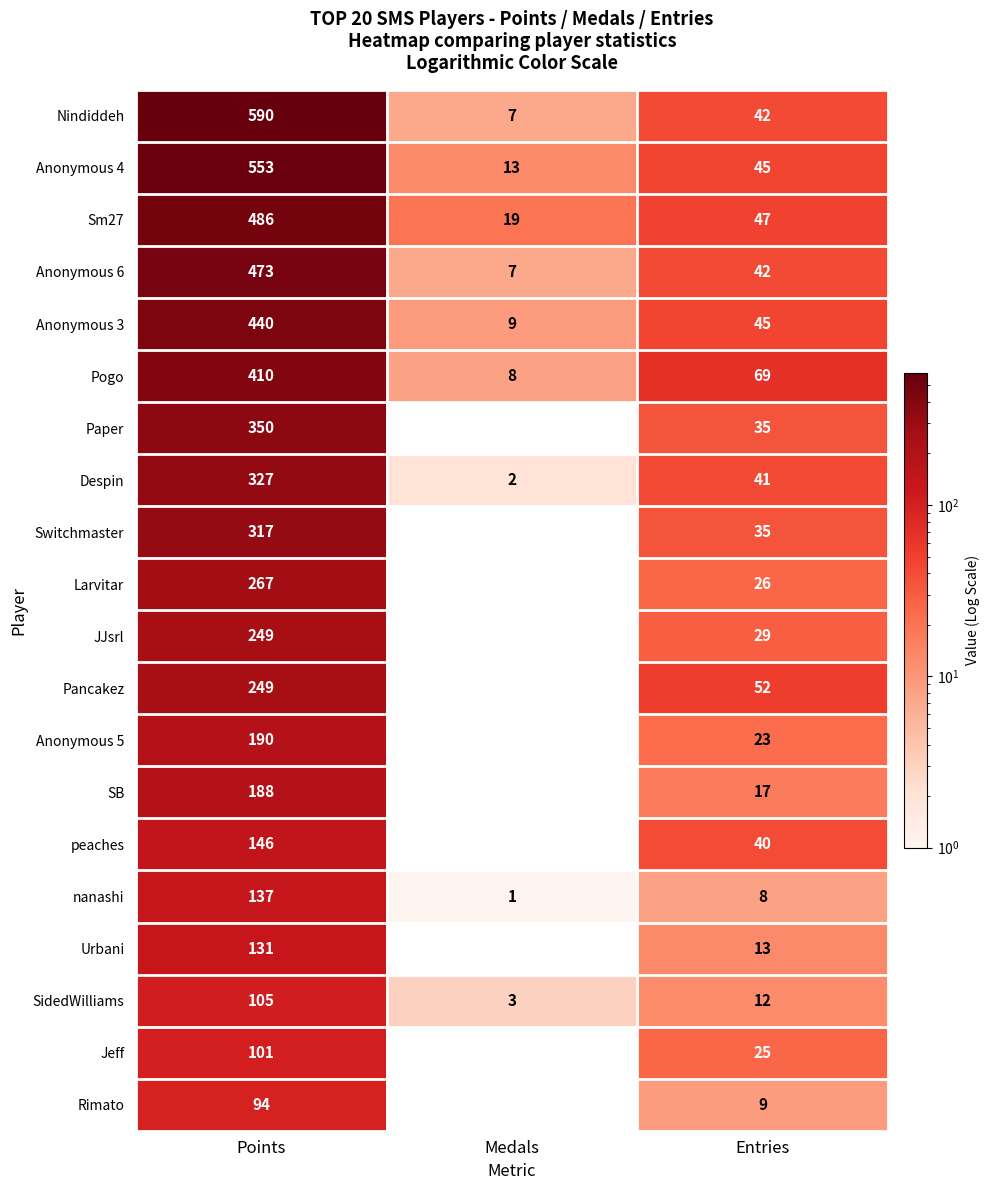

What is the sum of all Nindiddeh values?

639